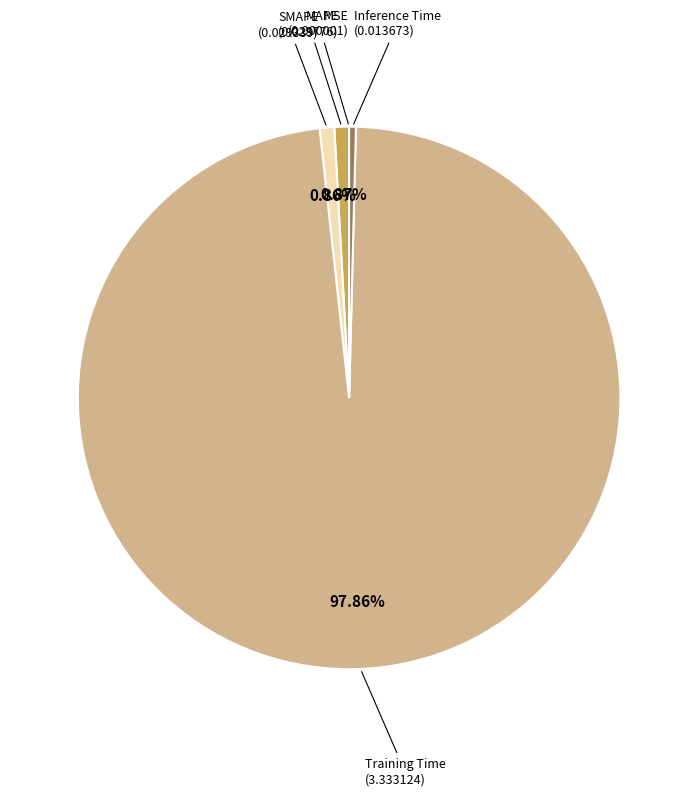

To the nearest percent, what portion does MAPE represent?

1%